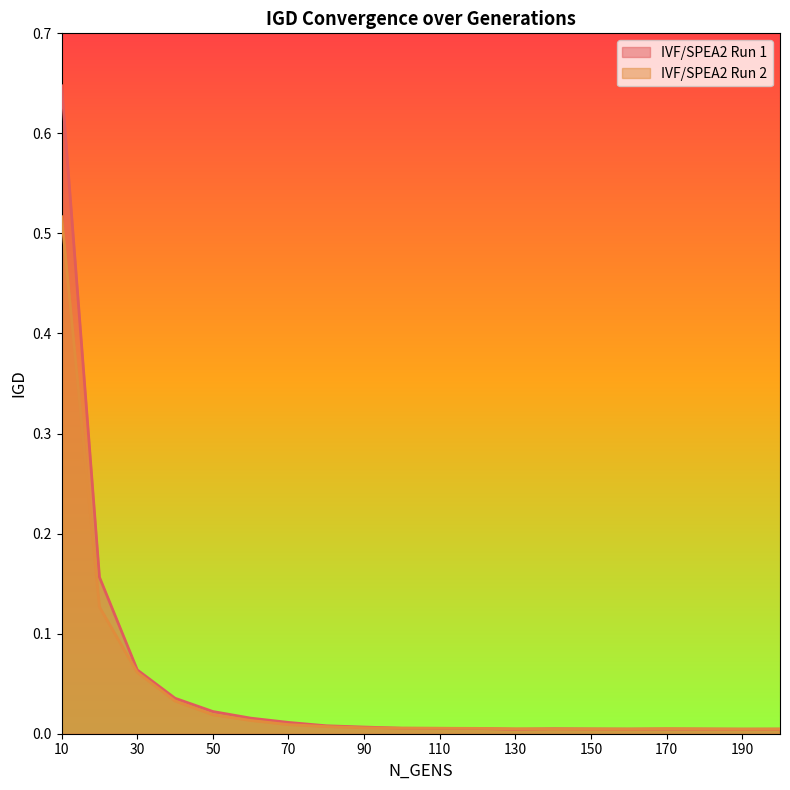

Reading right to left, extract all data points from this chart.

IVF/SPEA2 Run 1: 200=0.0	190=0.0	180=0.0	170=0.0	160=0.0	150=0.0	140=0.0	130=0.0	120=0.0	110=0.0	100=0.0	90=0.0	80=0.0	70=0.0	60=0.0	50=0.0	40=0.0	30=0.1	20=0.2	10=0.6
IVF/SPEA2 Run 2: 200=0.0	190=0.0	180=0.0	170=0.0	160=0.0	150=0.0	140=0.0	130=0.0	120=0.0	110=0.0	100=0.0	90=0.0	80=0.0	70=0.0	60=0.0	50=0.0	40=0.0	30=0.1	20=0.1	10=0.5